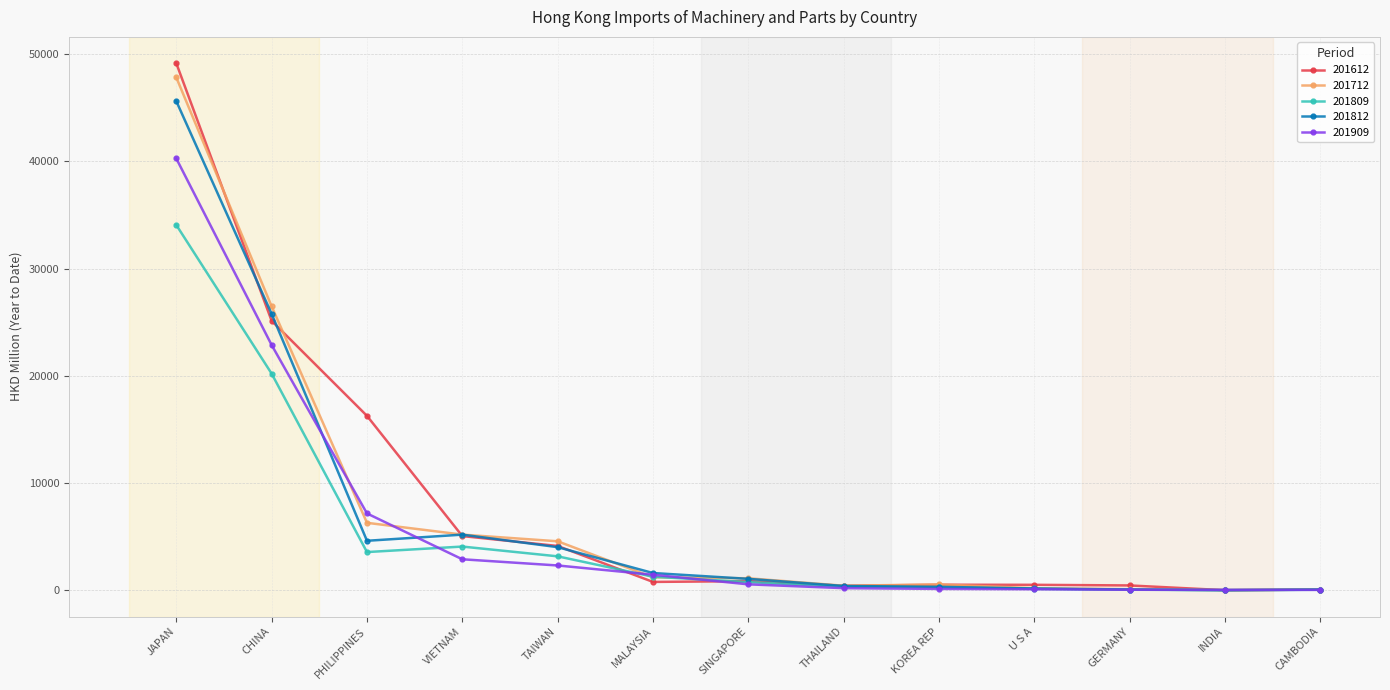

What is the total value across all series at CHINA?

120466.9